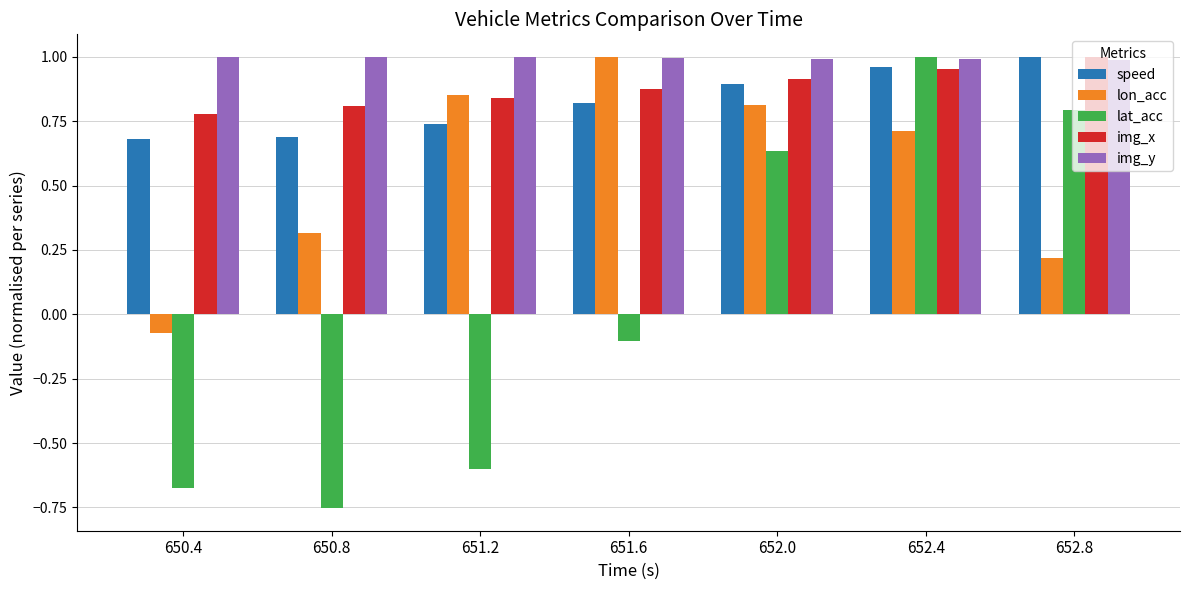

What are all the series names shown in the legend?

speed, lon_acc, lat_acc, img_x, img_y